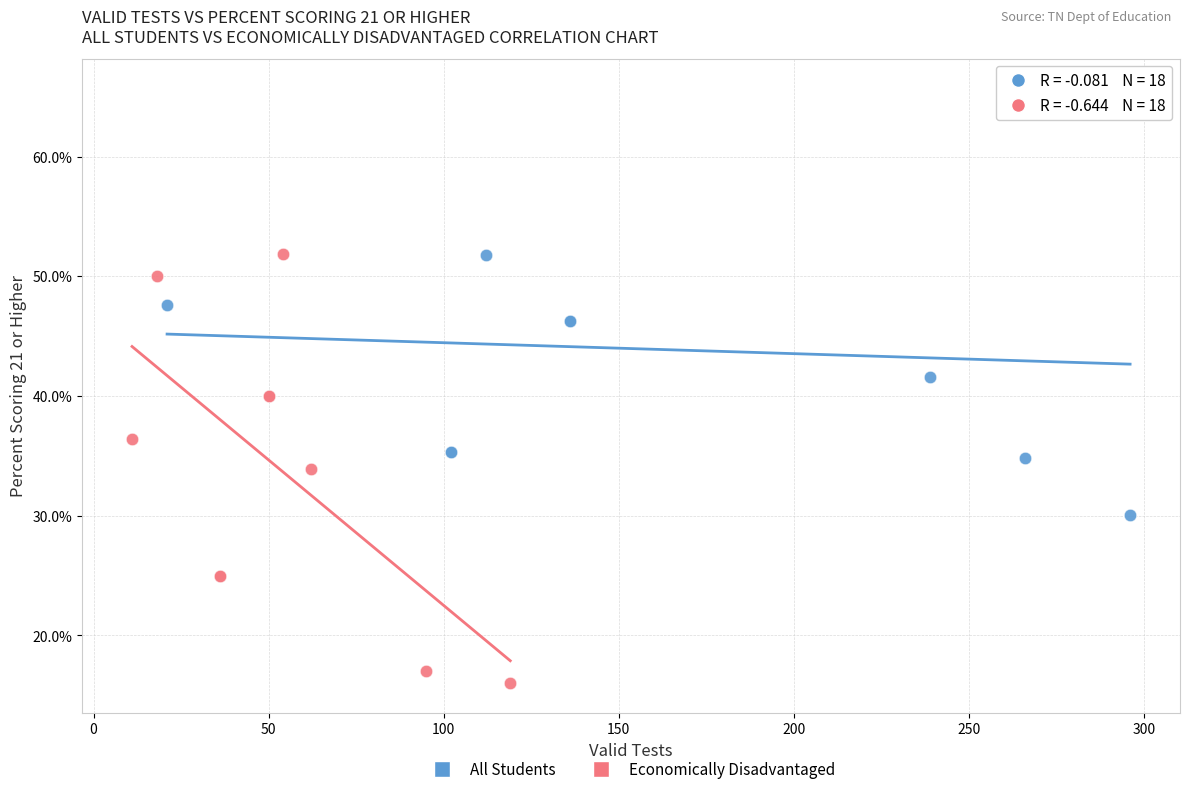

Which series has the largest Y range (max minus min)?

Economically Disadvantaged